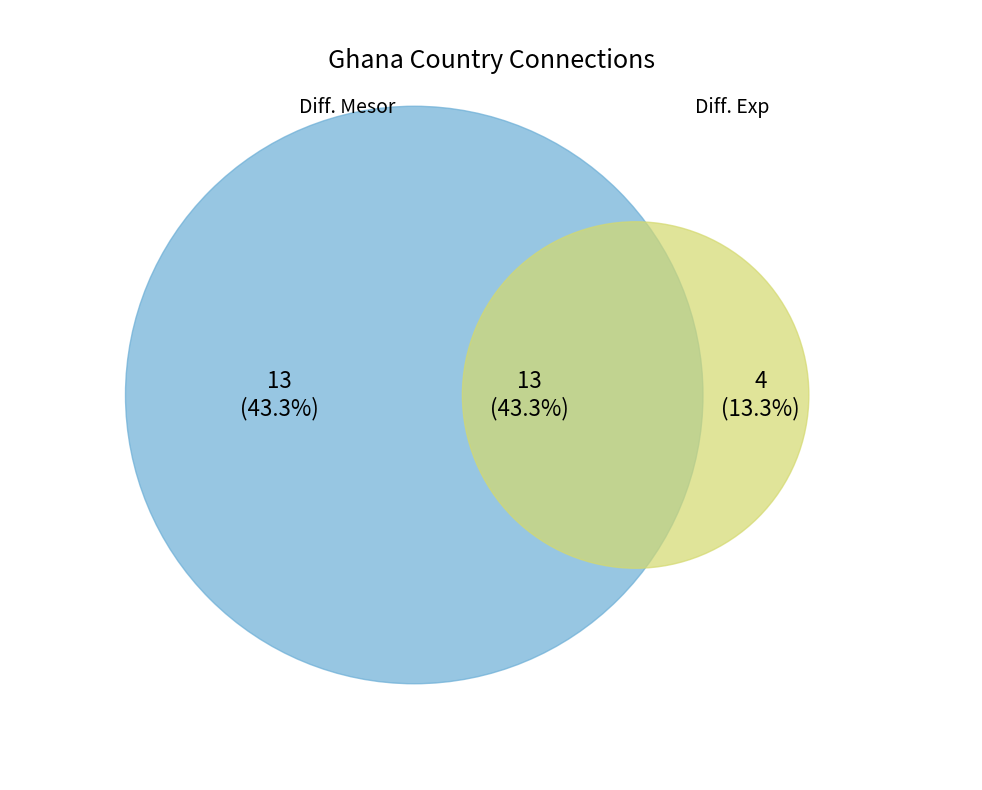

Is there any slice that represents more than half of the pie?

No